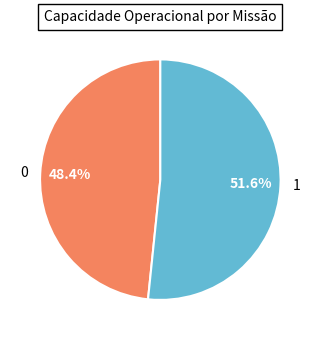

The 0 slice represents 48% of the pie. True or false?

True